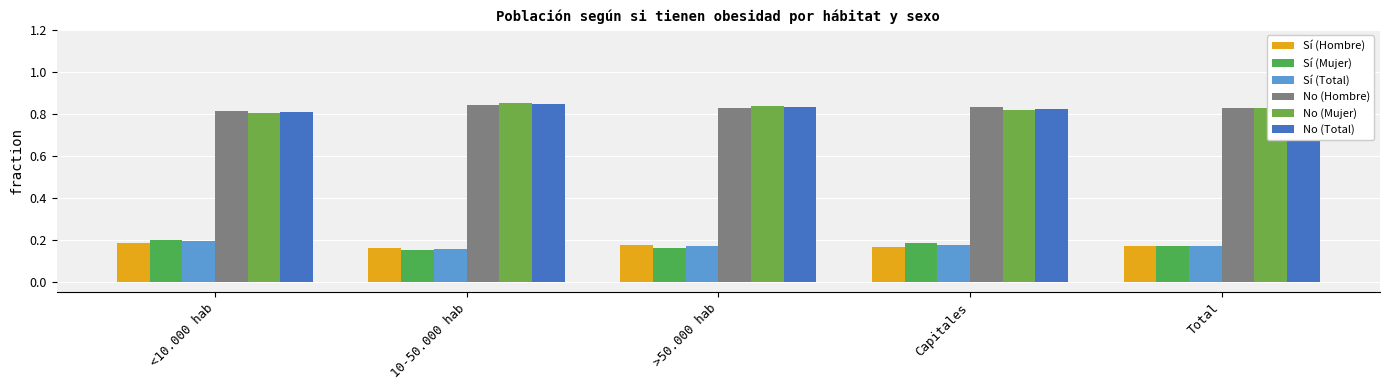

How many bars are there in each group?

6